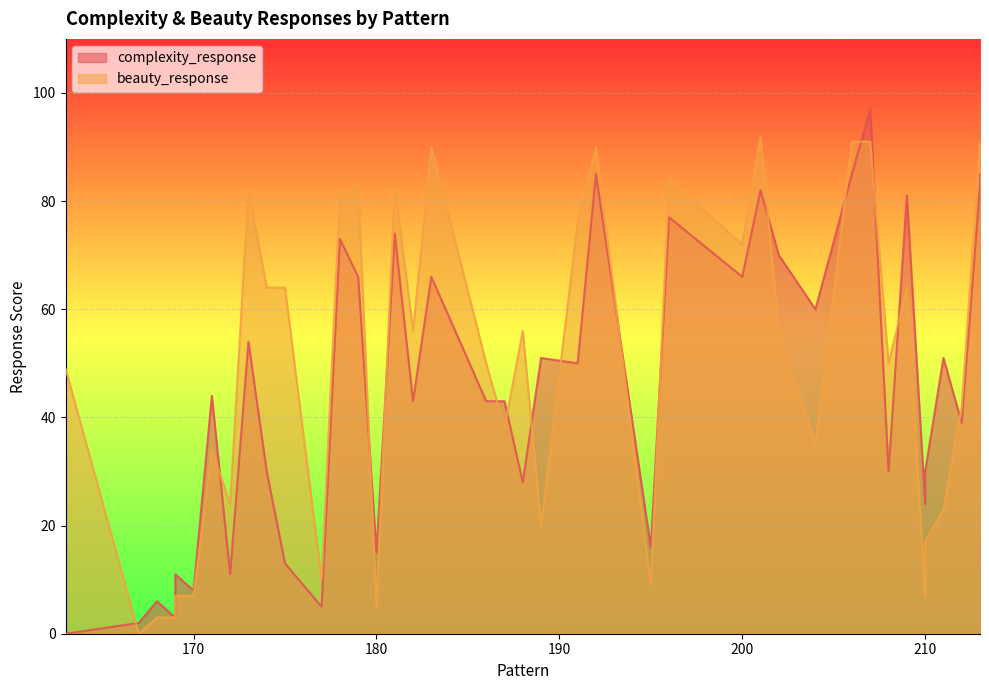

What is the difference between the complexity_response values at 186 and 172?

32